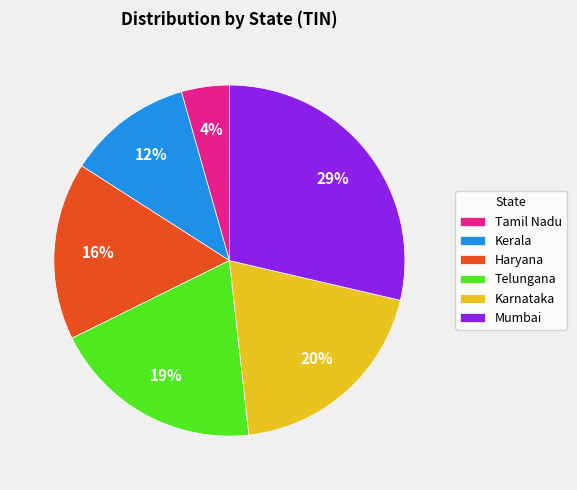

Do Tamil Nadu and Haryana together represent more than half of the pie?

No